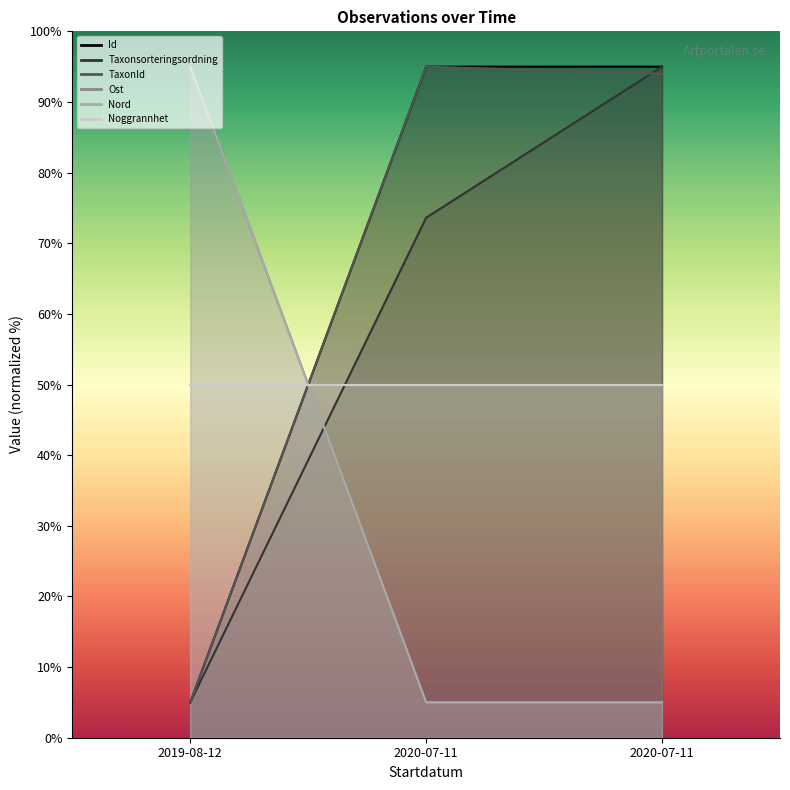

What value does the Ost series have at 2019-08-12?

95.0